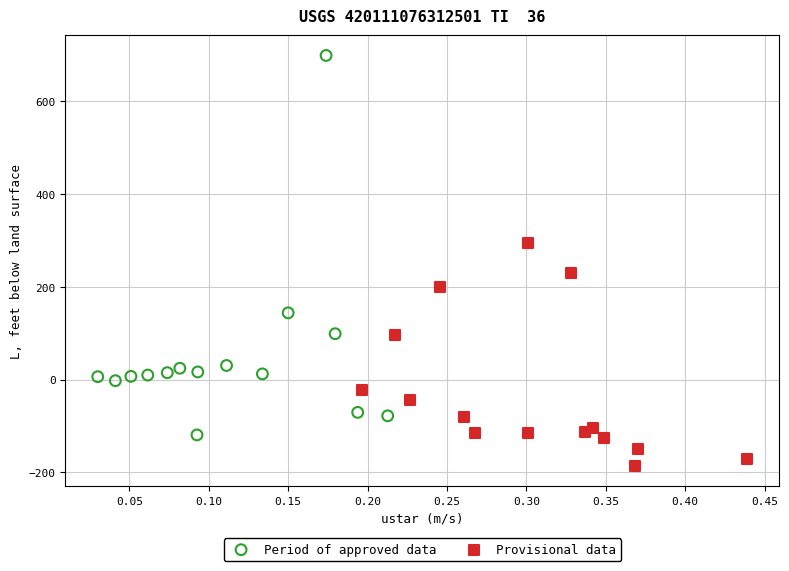

Which series has the widest spread of Y values?

Period of approved data